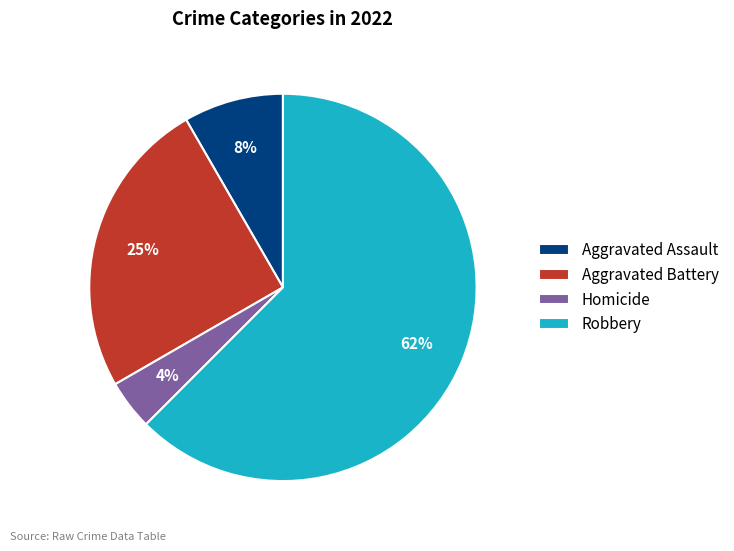

Do Robbery and Aggravated Assault together represent more than half of the pie?

Yes